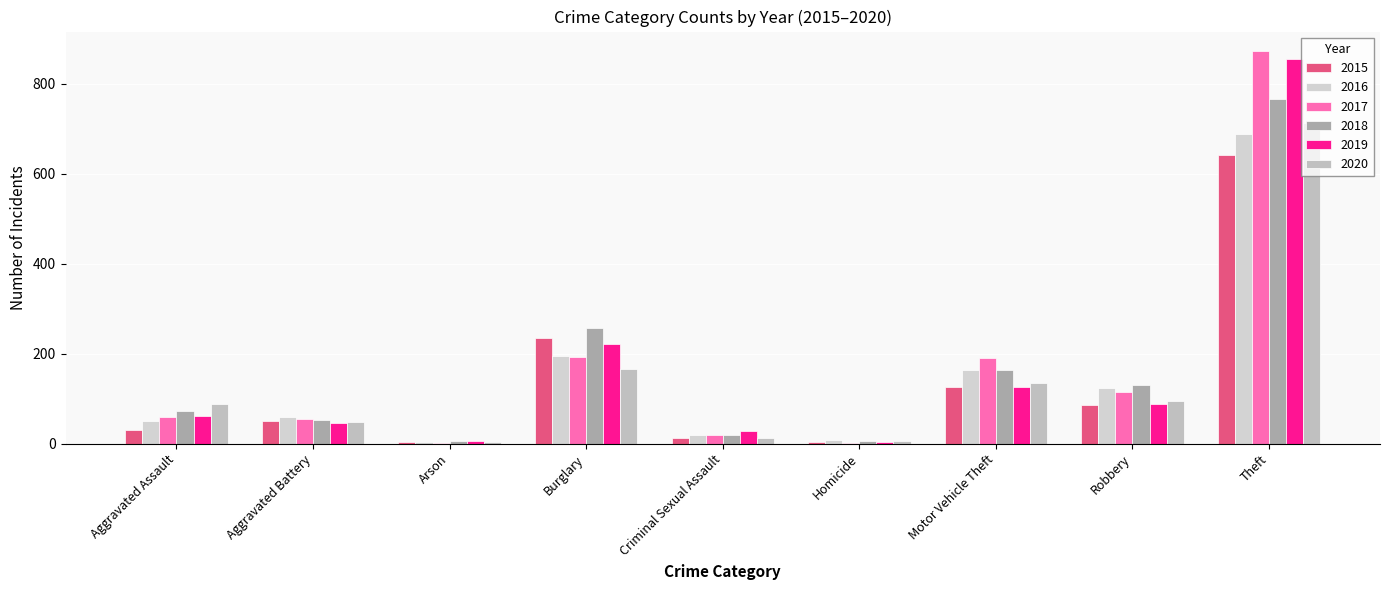

Are the bars horizontal?

No